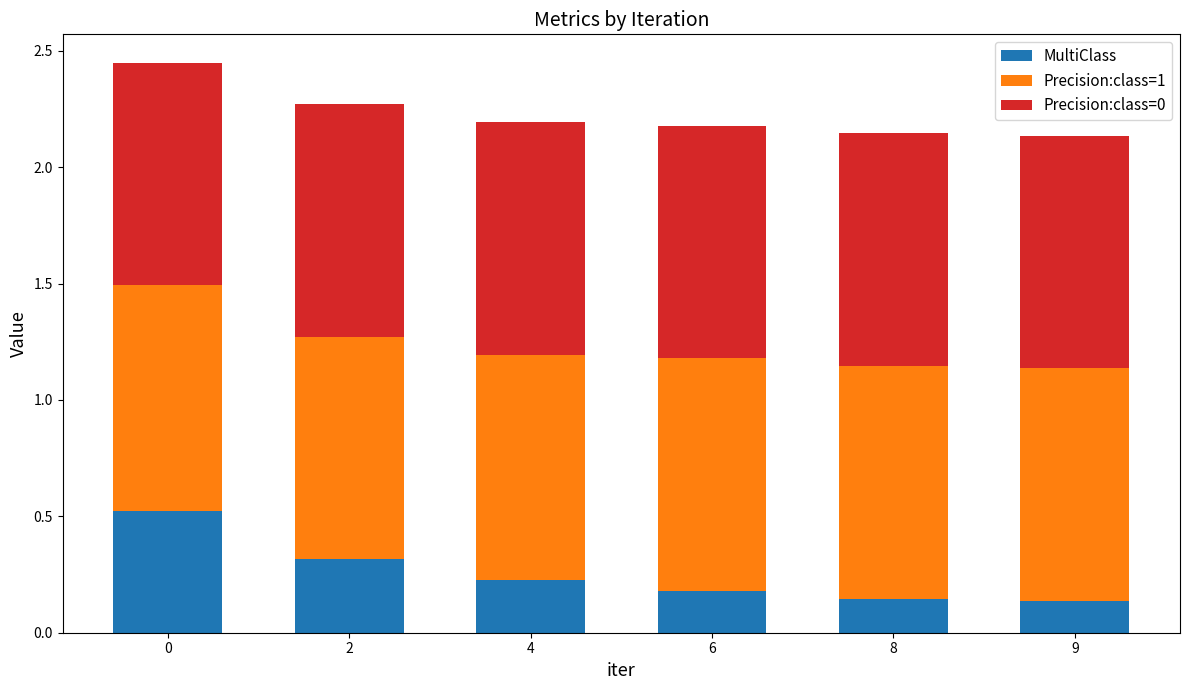

What is the highest value of the MultiClass series?

0.5